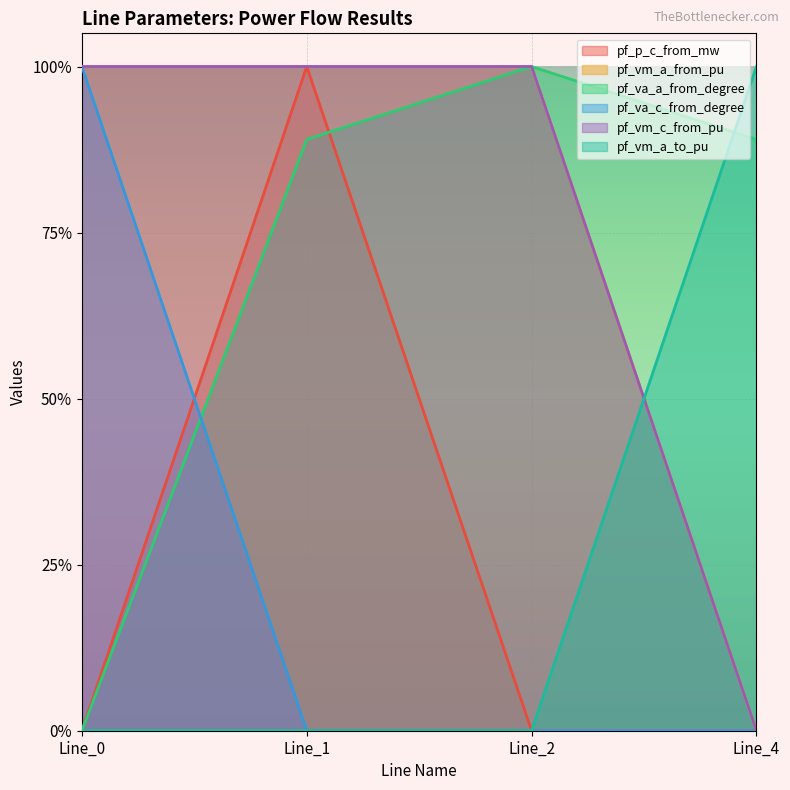

True or false: pf_vm_c_from_pu has more than 2 interior local peaks.

False